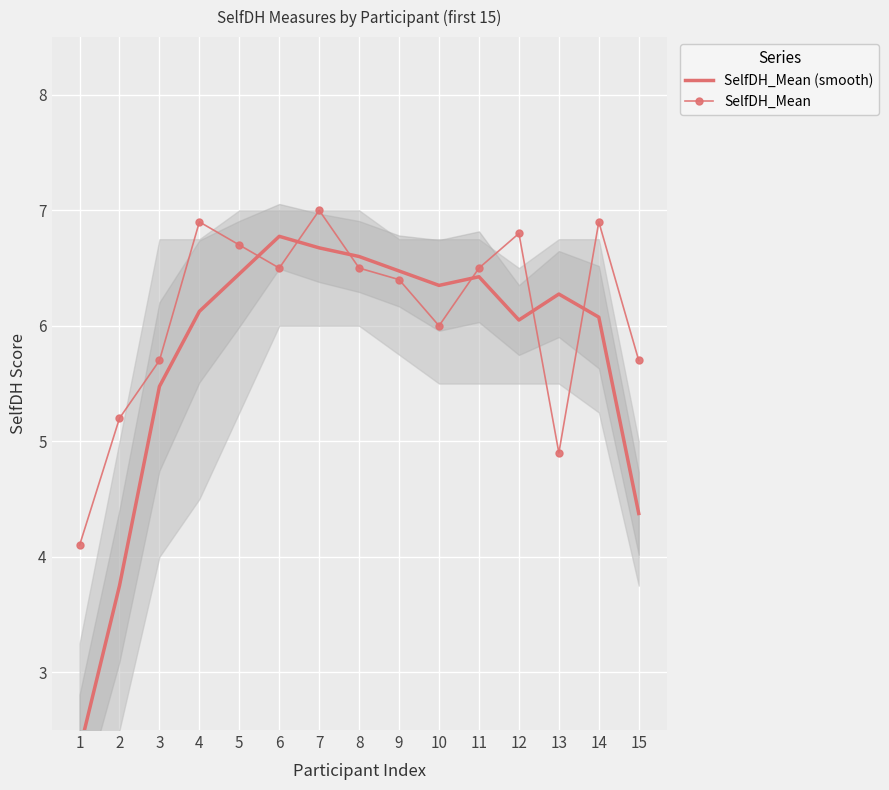

How many values in the SelfDH_Mean series are below 6?

5